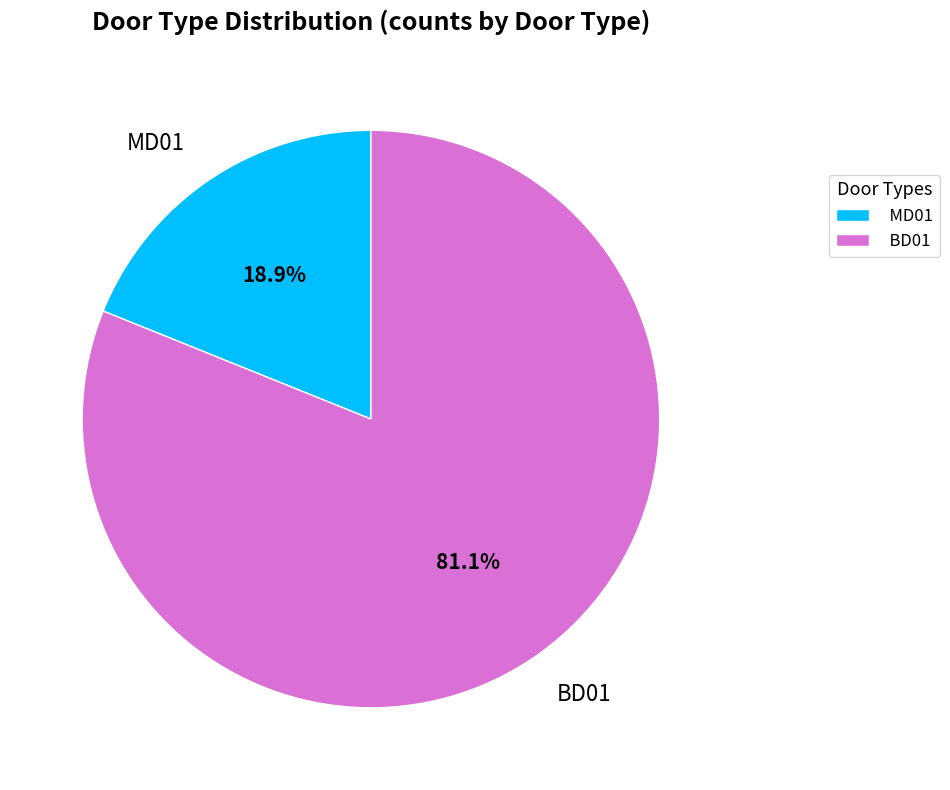

The BD01 slice represents 68% of the pie. True or false?

False